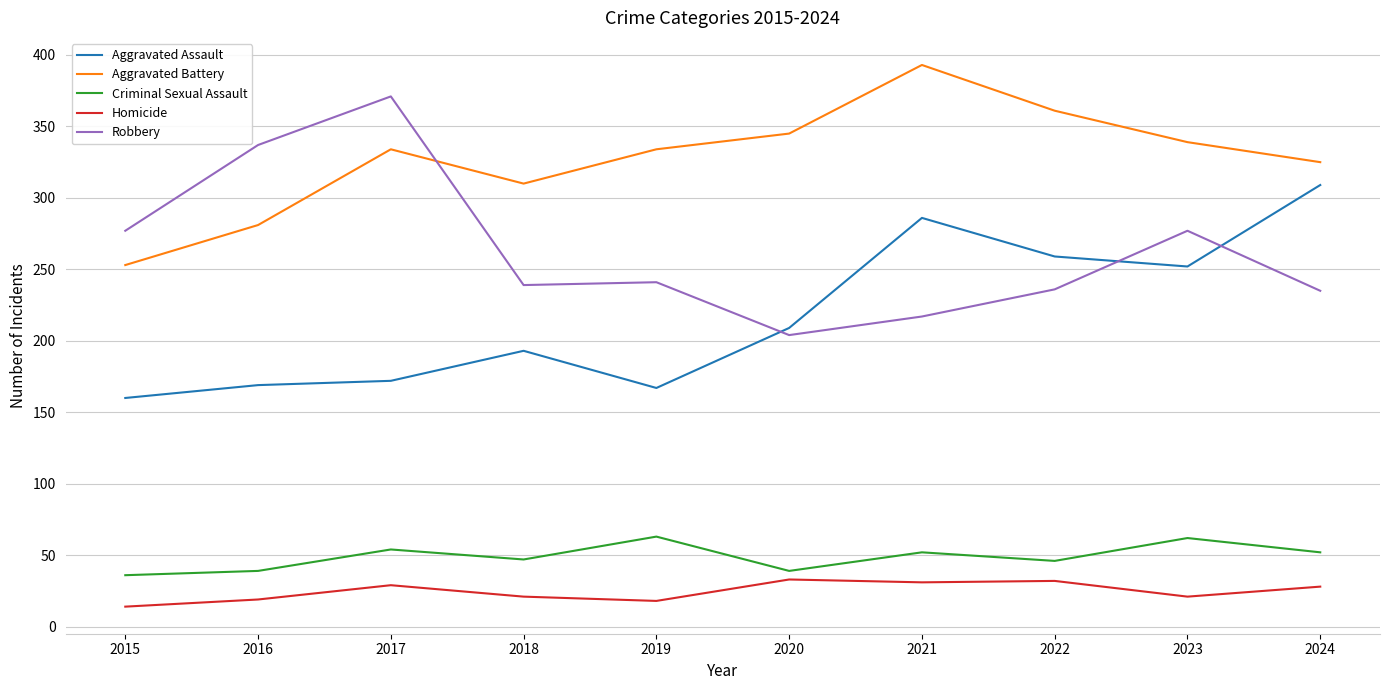

True or false: Homicide and Robbery intersect in this chart.

False